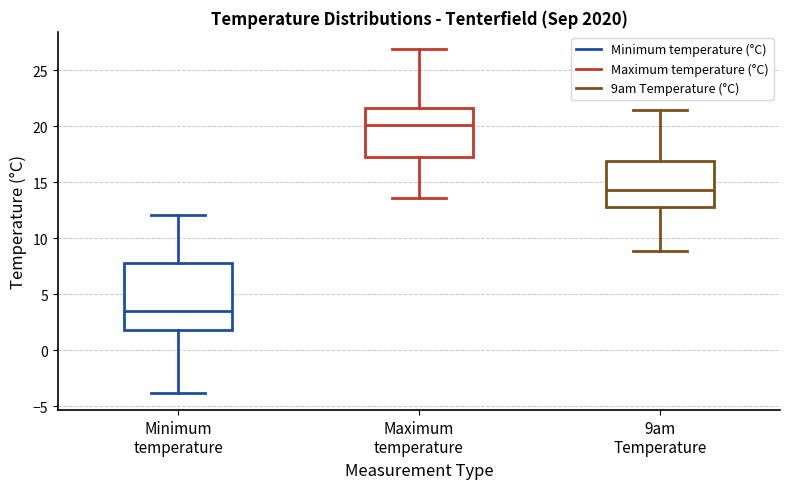

Reading left to right, read every box against the y-axis: the position of its median line, the range the box covers, and the ends of its whiskers. The values are not printed on the chart, so give them approximately, as read against the axis.

Minimum temperature: median 3.5, box 2.0 to 8.0, whiskers -4.0 to 12.0
Maximum temperature: median 20.0, box 17.5 to 21.5, whiskers 13.5 to 27.0
9am Temperature: median 14.5, box 13.0 to 17.0, whiskers 9.0 to 21.5